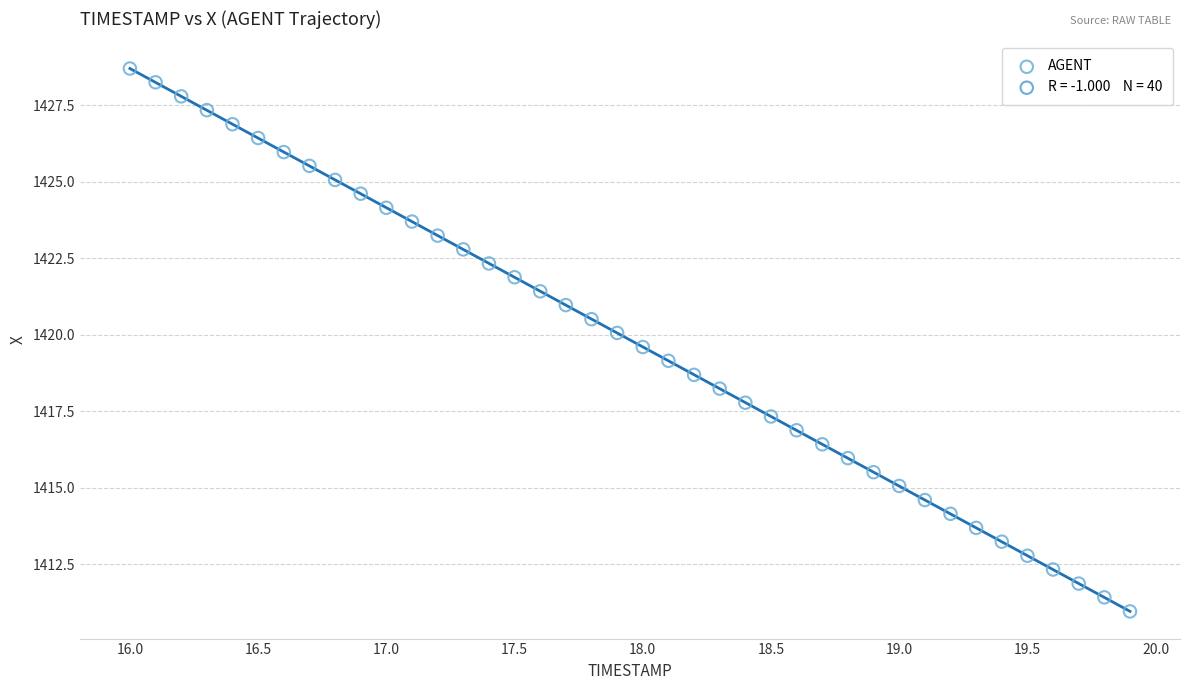

What is the range of Y values (max minus min)?

17.7